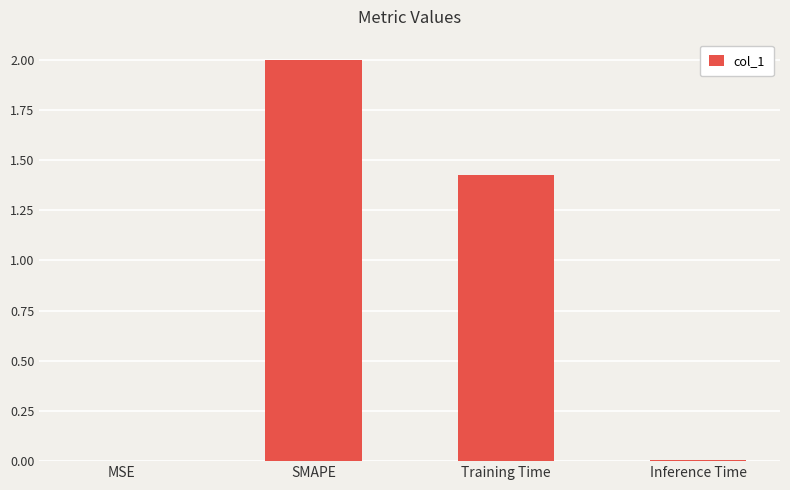

What is the greatest value displayed?

2.0